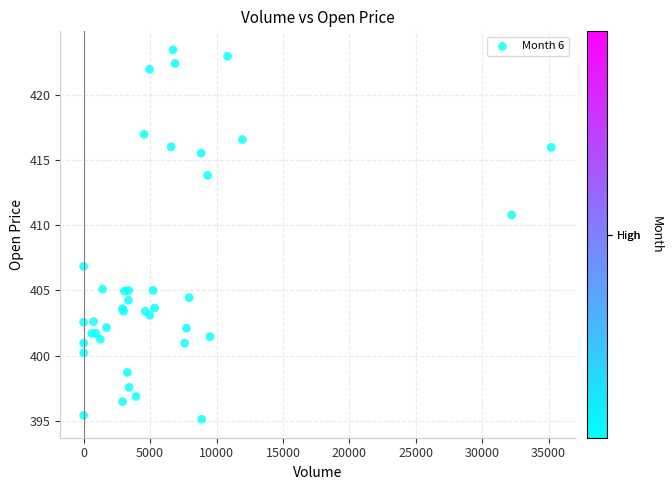

What Y value in the scatter plot is closest to 409?

410.8